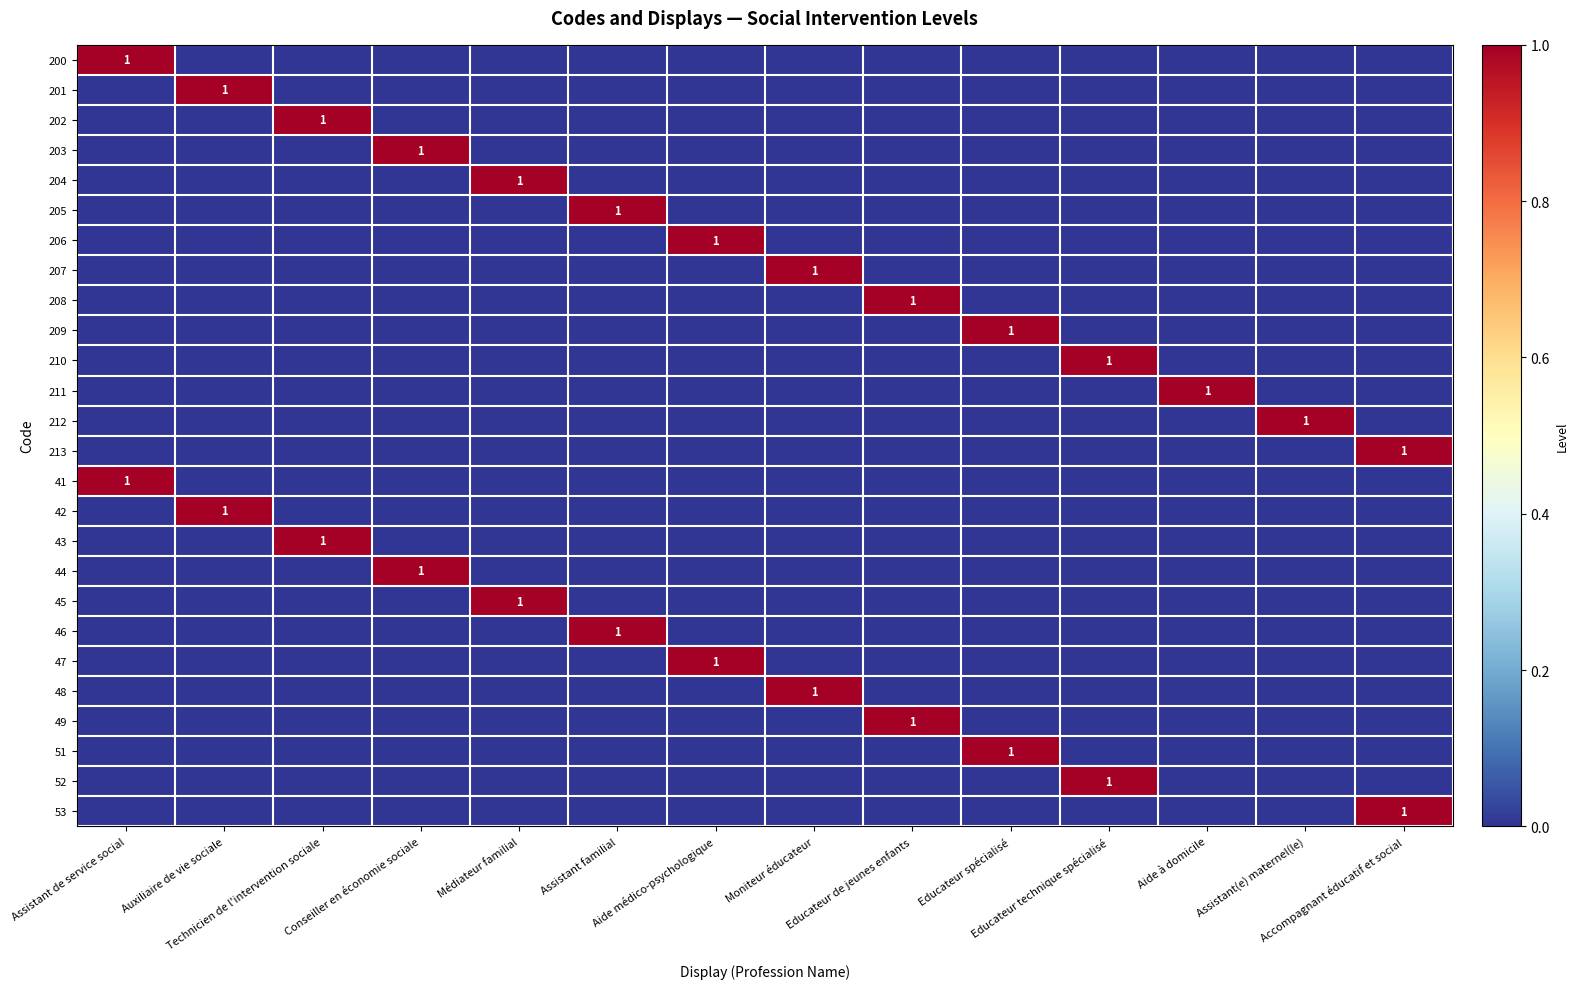

How many 208 values are between 0 and 1?

14